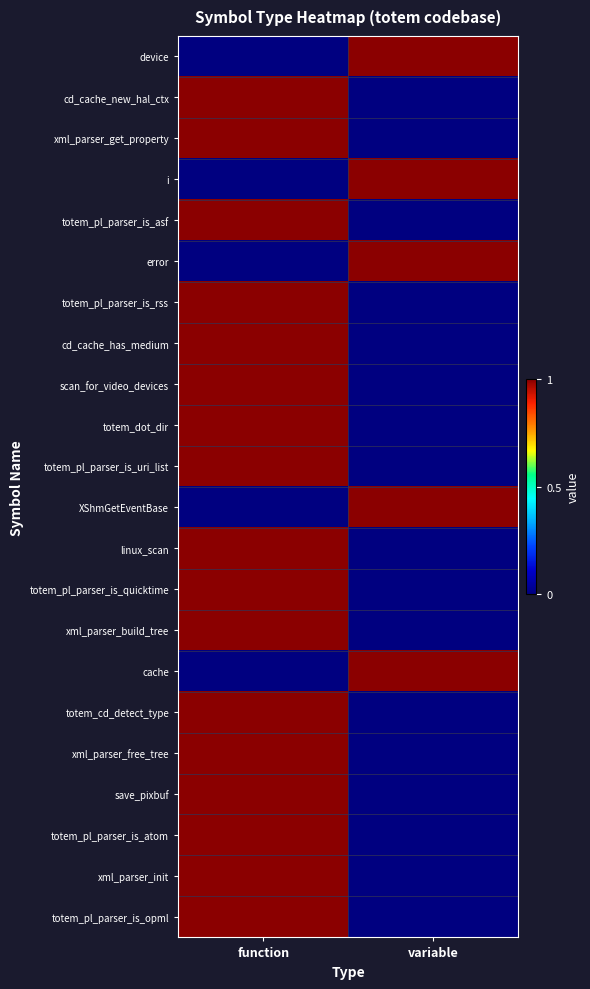

Reading left to right, transcribe all the data shown in this chart.

device: function=0	variable=1
cd_cache_new_hal_ctx: function=1	variable=0
xml_parser_get_property: function=1	variable=0
i: function=0	variable=1
totem_pl_parser_is_asf: function=1	variable=0
error: function=0	variable=1
totem_pl_parser_is_rss: function=1	variable=0
cd_cache_has_medium: function=1	variable=0
scan_for_video_devices: function=1	variable=0
totem_dot_dir: function=1	variable=0
totem_pl_parser_is_uri_list: function=1	variable=0
XShmGetEventBase: function=0	variable=1
linux_scan: function=1	variable=0
totem_pl_parser_is_quicktime: function=1	variable=0
xml_parser_build_tree: function=1	variable=0
cache: function=0	variable=1
totem_cd_detect_type: function=1	variable=0
xml_parser_free_tree: function=1	variable=0
save_pixbuf: function=1	variable=0
totem_pl_parser_is_atom: function=1	variable=0
xml_parser_init: function=1	variable=0
totem_pl_parser_is_opml: function=1	variable=0